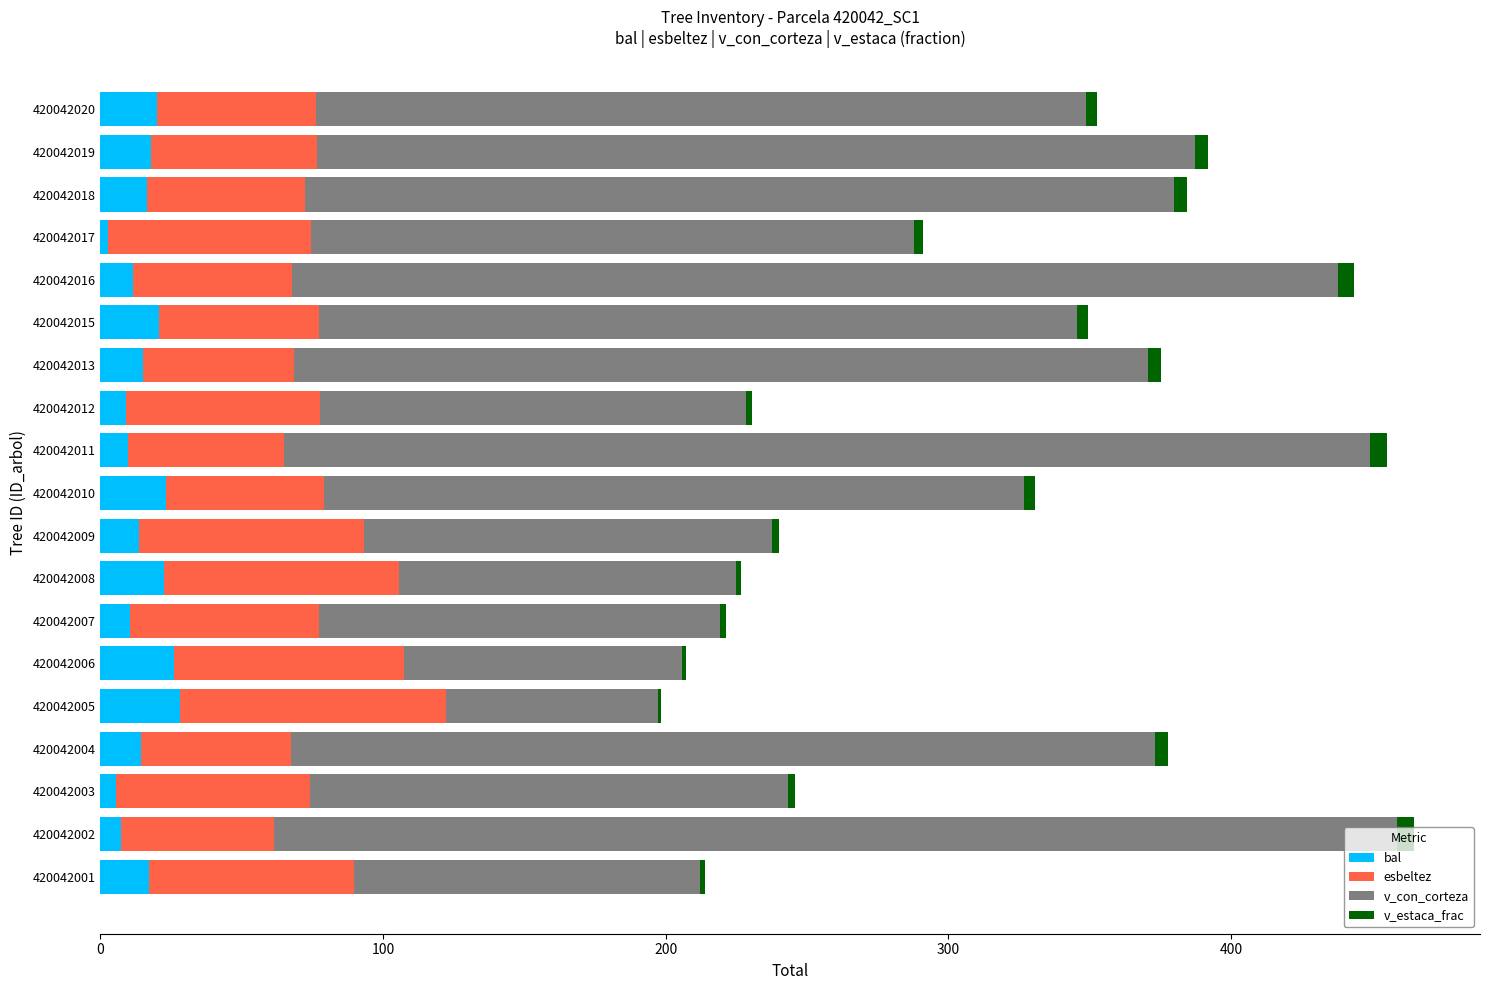

What is the maximum value for bal?

28.0